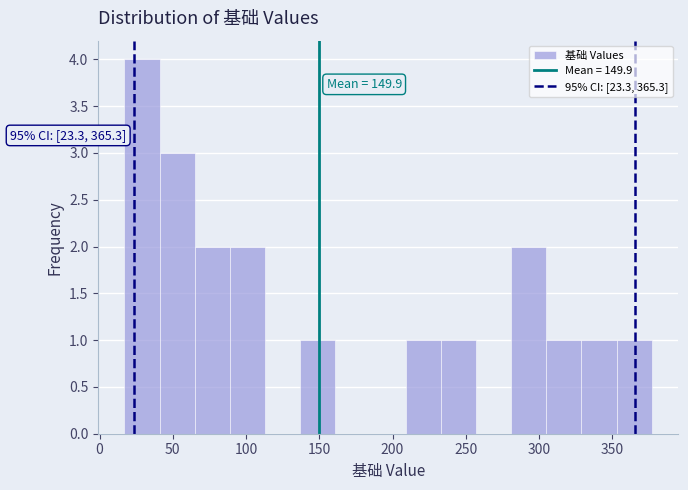

Which range on the x-axis has the tallest bar?

17 to 41